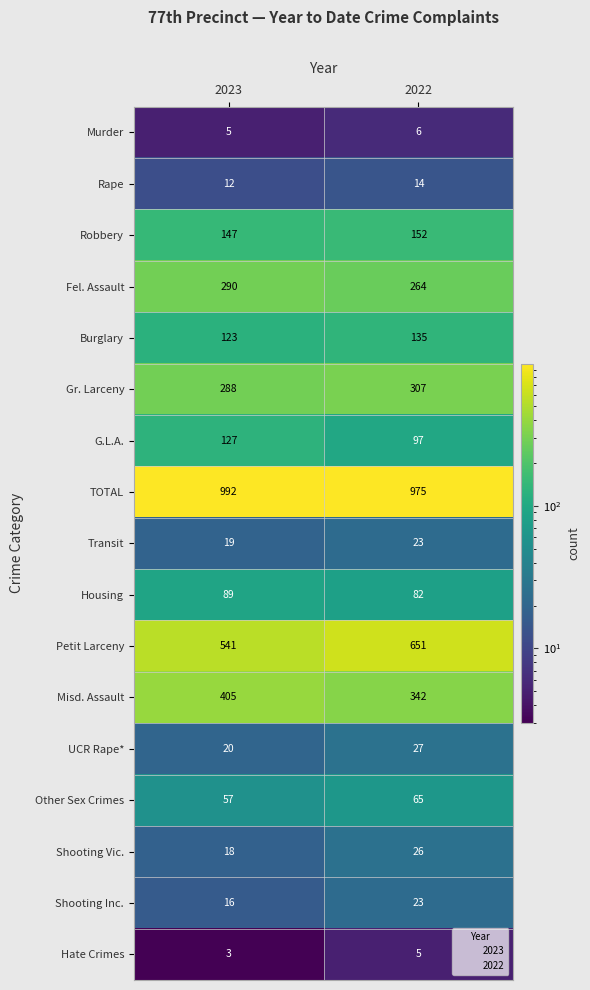

What is the average value of the Gr. Larceny series?

298